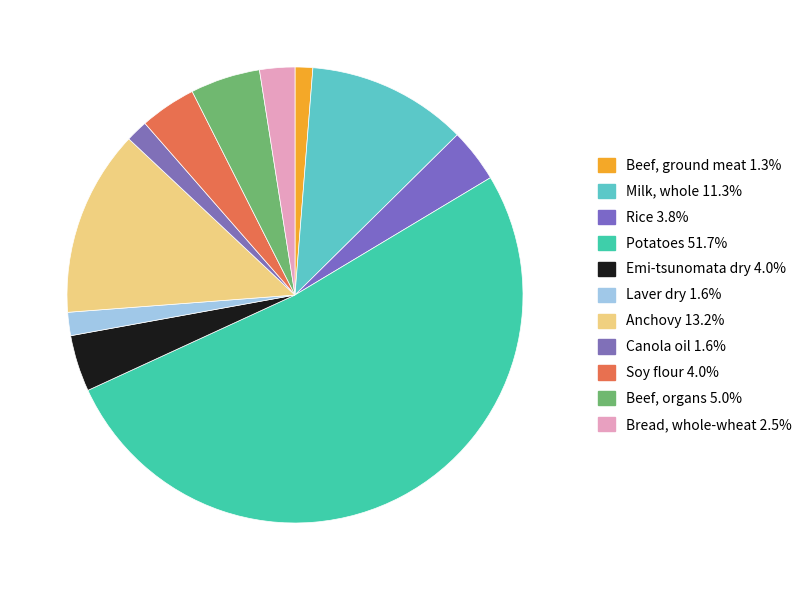

How many segments does this pie chart have?

11